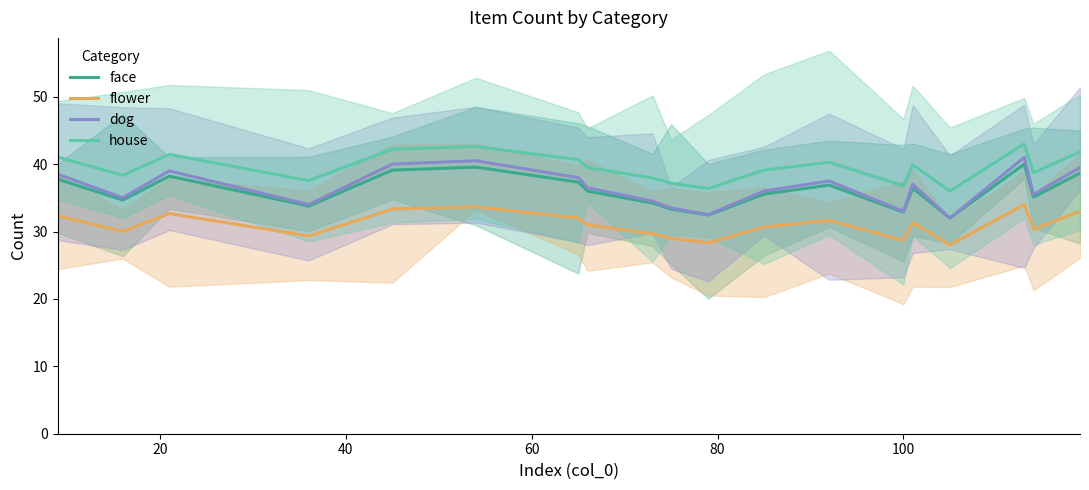

What is the highest value of the flower series?

34.0